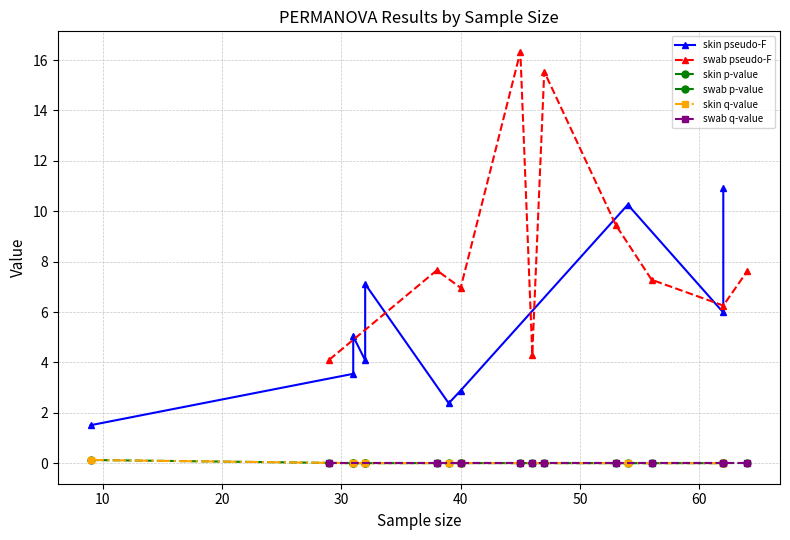

Is it true that swab q-value equals 0.0 at 40?

True